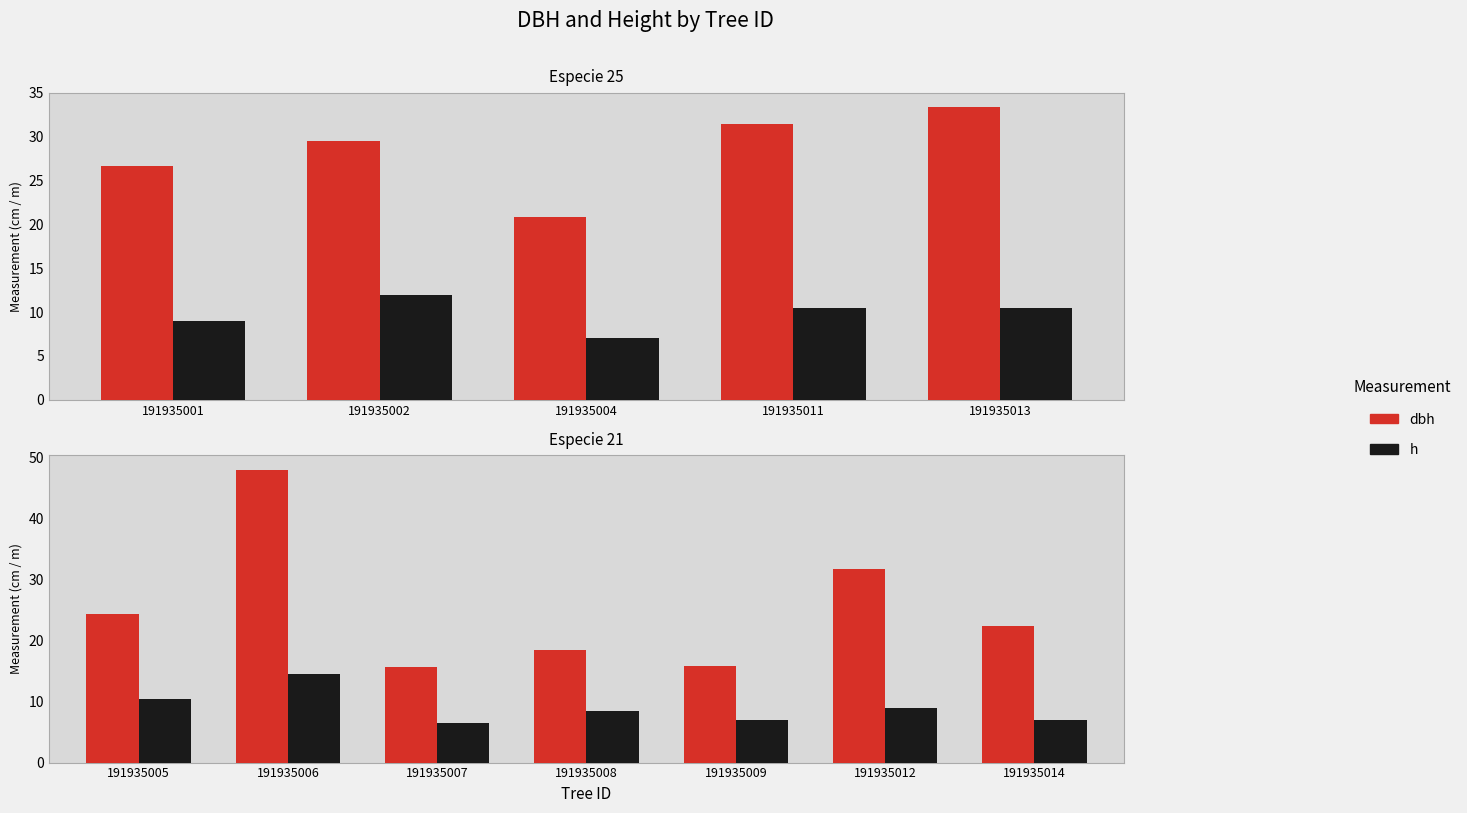

Count the number of categories in the chart.

7